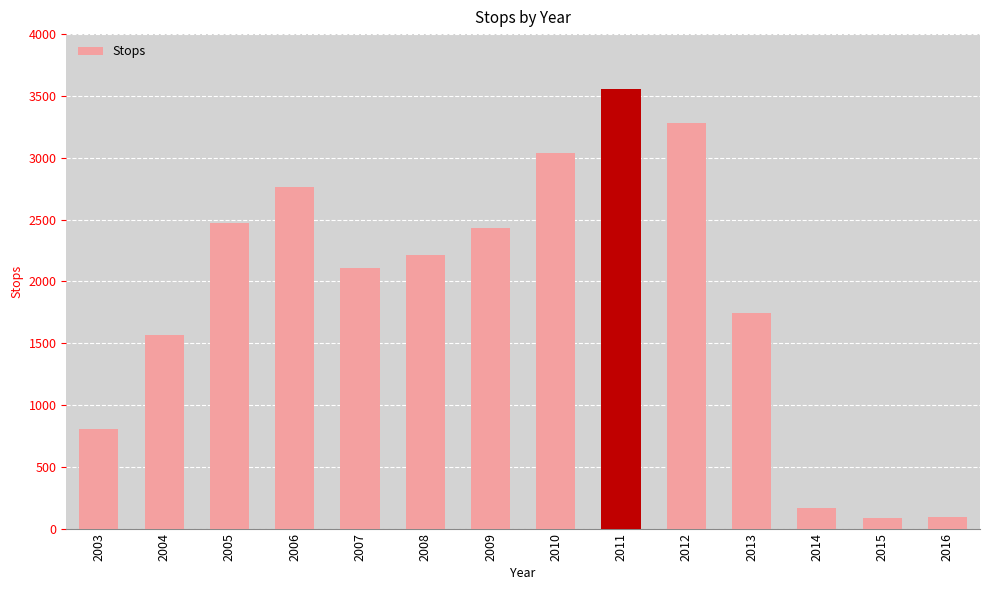

What is the sum of the values at 2013 and 2012?

5027